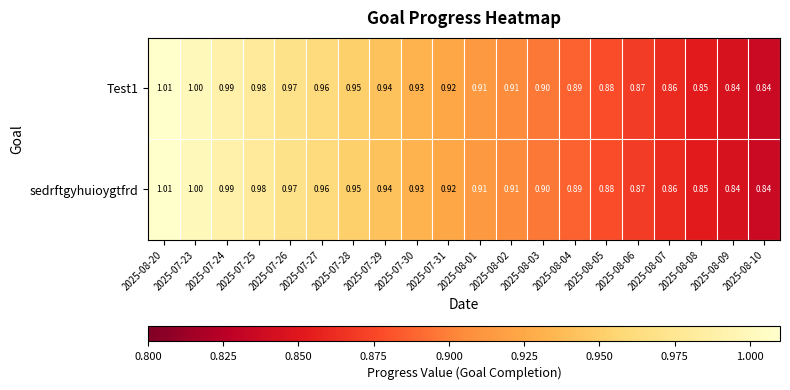

Is the value of sedrftgyhuioygtfrd at 2025-08-04 greater than the value of Test1 at 2025-08-07?

Yes